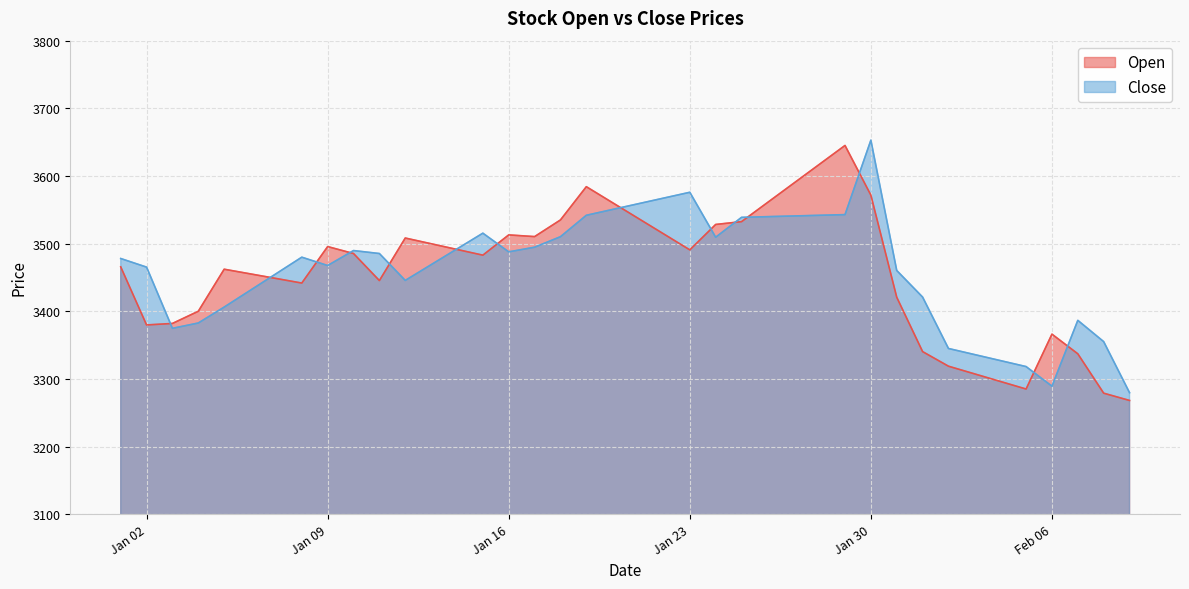

Reading left to right, extract all data points from this chart.

Open: 3465.6	3379.8	3382.0	3400.0	3462.1	3455.3	3448.5	3441.7	3495.6	3485.3	3445.4	3508.2	3499.8	3491.4	3482.9	3512.9	3510.4	3535.0	3584.1	3560.8	3537.4	3514.1	3490.8	3528.3	3532.5	3560.6	3588.8	3616.9	3645.1	3571.7	3420.7	3340.3	3318.8	3307.5	3296.3	3285.1	3366.2	3337.1	3278.9	3268.1
Close: 3478.0	3465.2	3374.8	3382.7	3406.2	3430.8	3455.3	3479.9	3467.6	3489.7	3485.3	3445.6	3468.9	3492.1	3515.4	3487.8	3494.7	3510.2	3541.9	3550.4	3558.9	3567.4	3575.9	3509.4	3538.8	3539.8	3540.8	3541.8	3542.8	3652.9	3460.3	3420.9	3345.0	3336.1	3327.1	3318.2	3289.2	3386.6	3355.1	3279.6